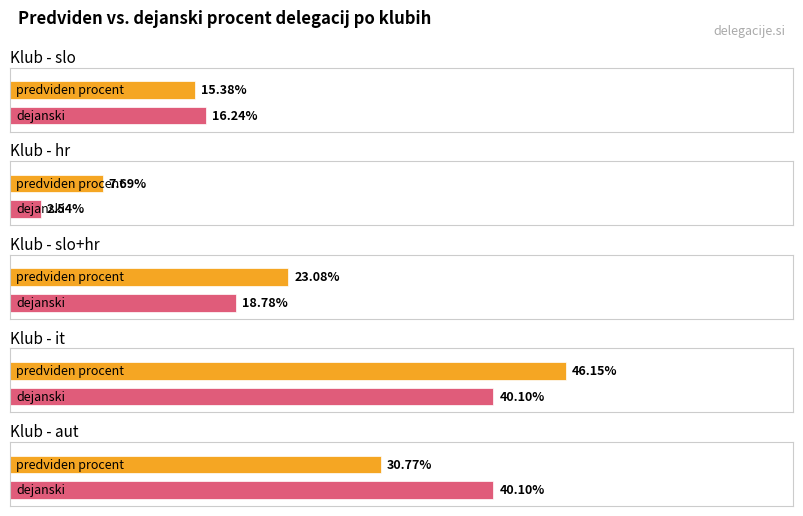

At which category does the chart reach its peak across all series?

it